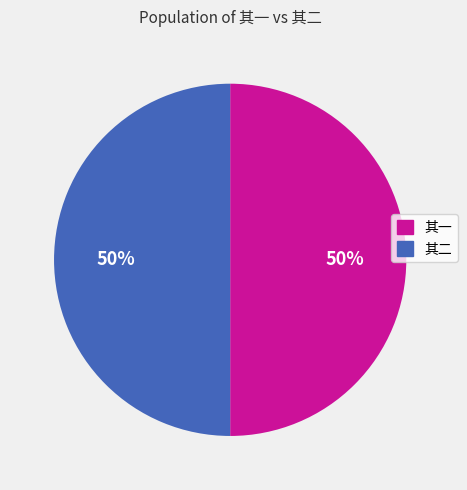

How many segments does this pie chart have?

2